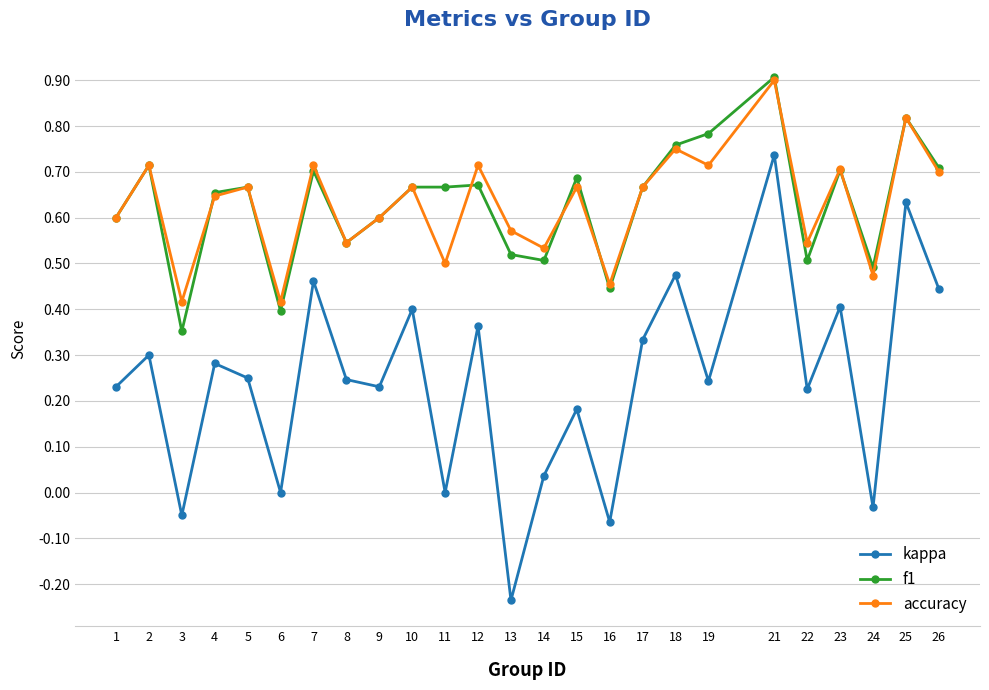

True or false: kappa and f1 cross at least once.

False